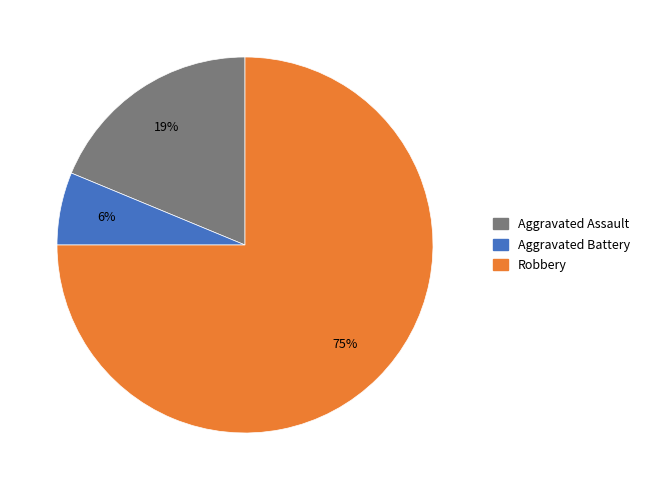

Is there any slice that represents more than half of the pie?

Yes